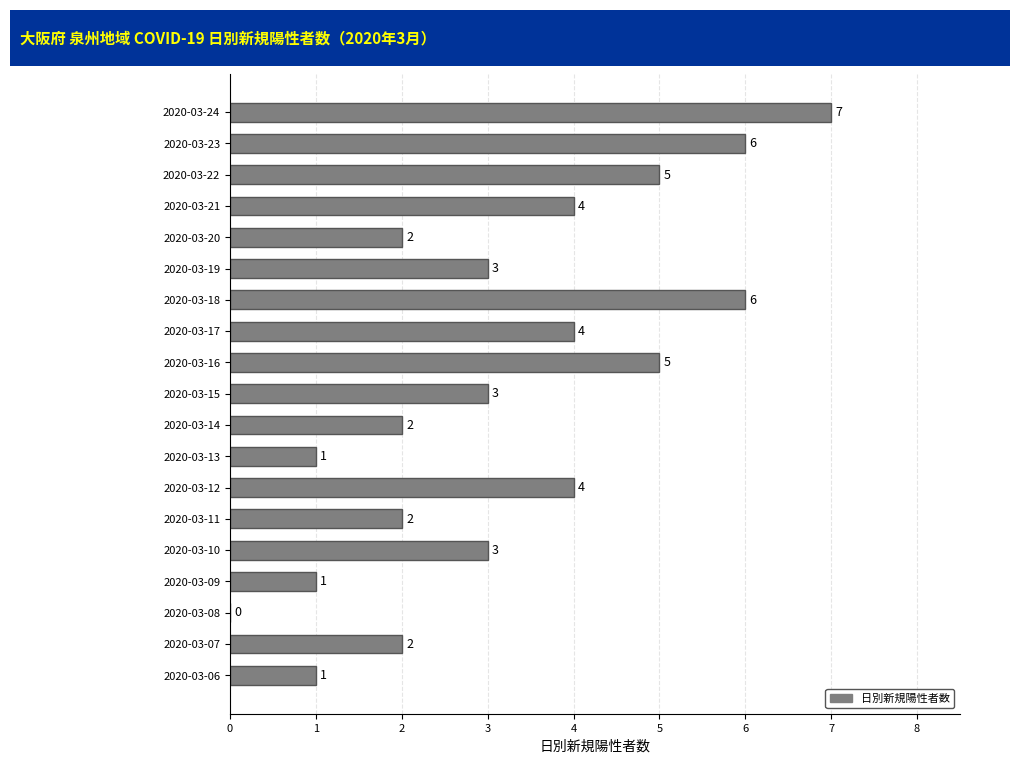

How many values are between 2 and 5?

12